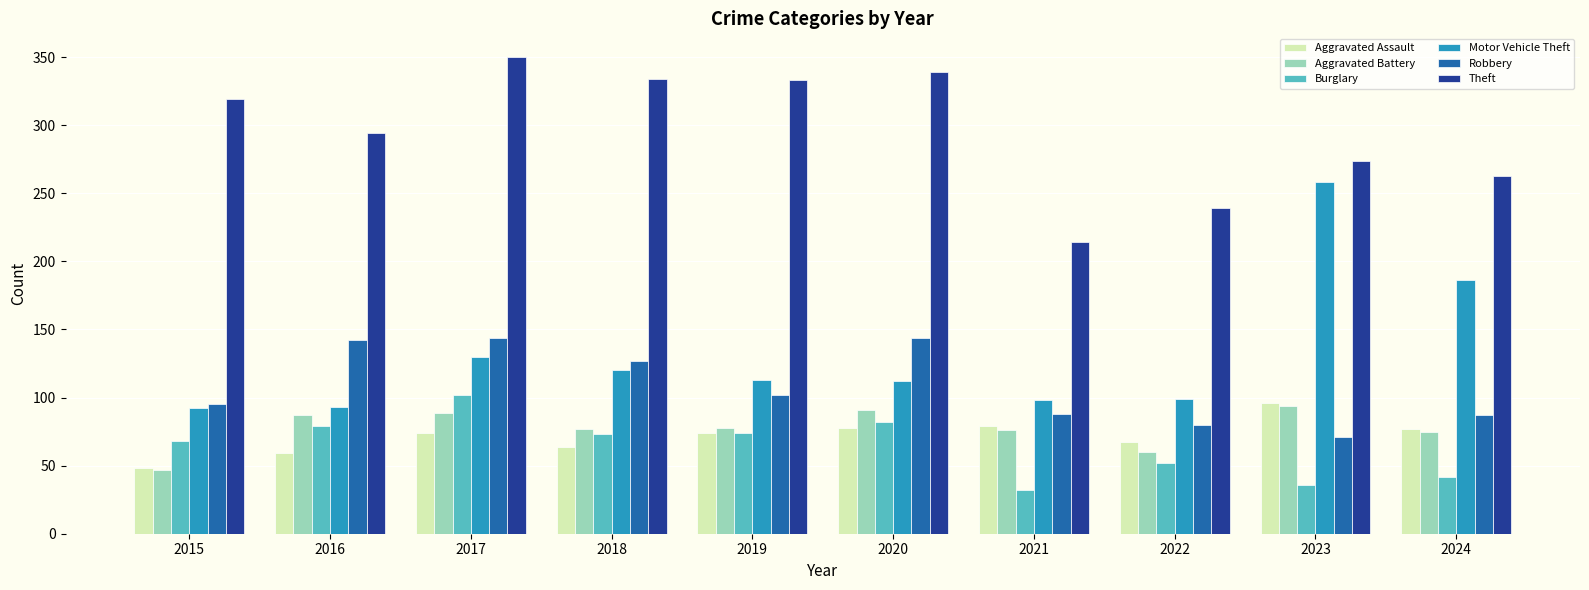

What is the total value across all series at 2018?

795